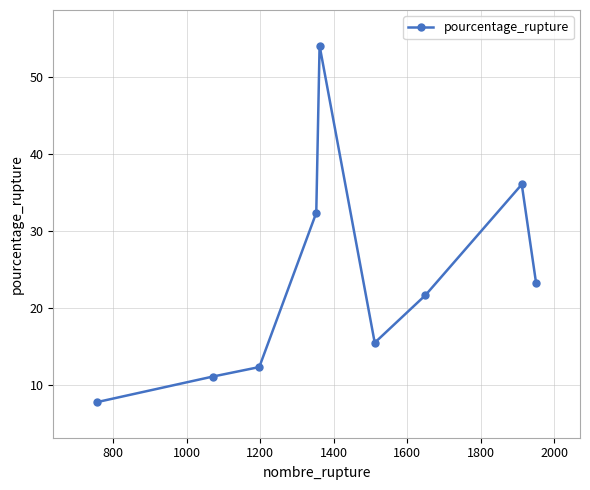

How many interior local valleys (lower than both neighbors) does the data have?

1